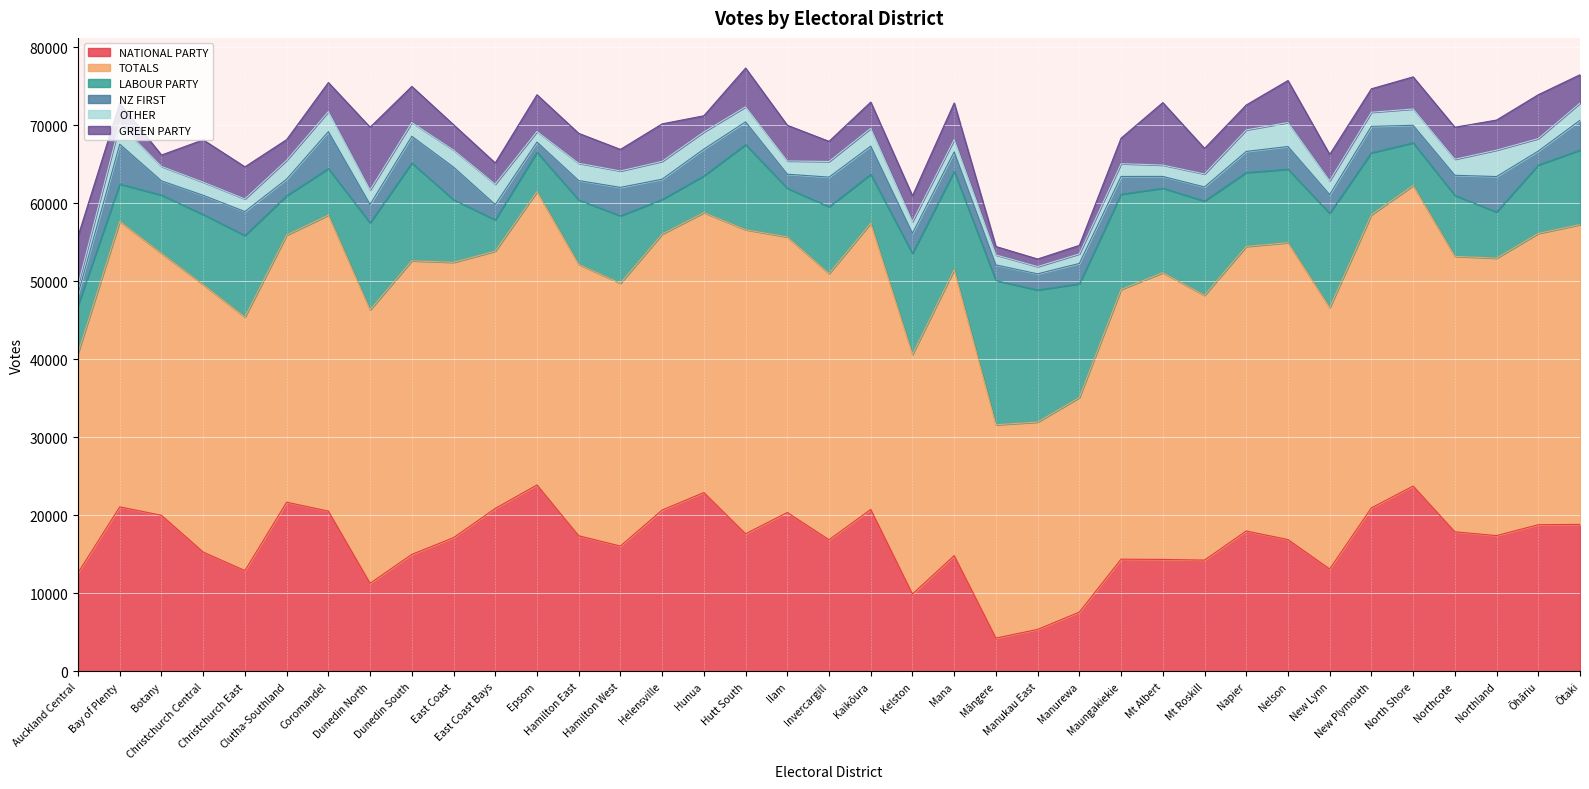

True or false: LABOUR PARTY has a value of 8553 at Invercargill.

True